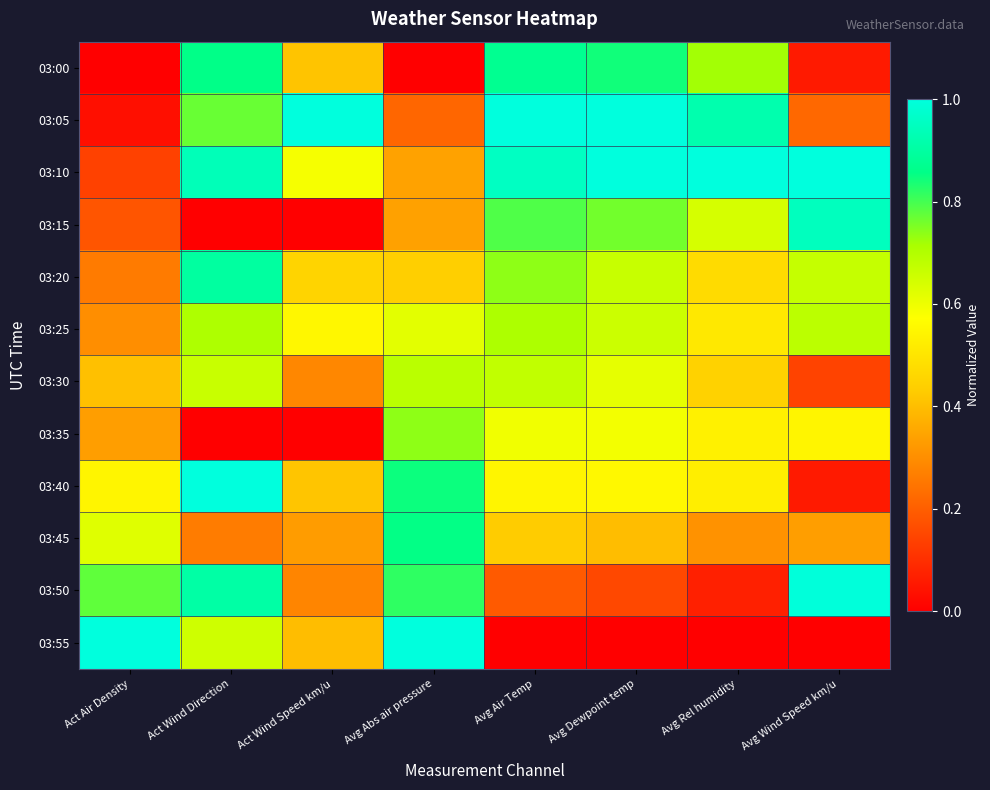

Count the number of data series in this chart.

12